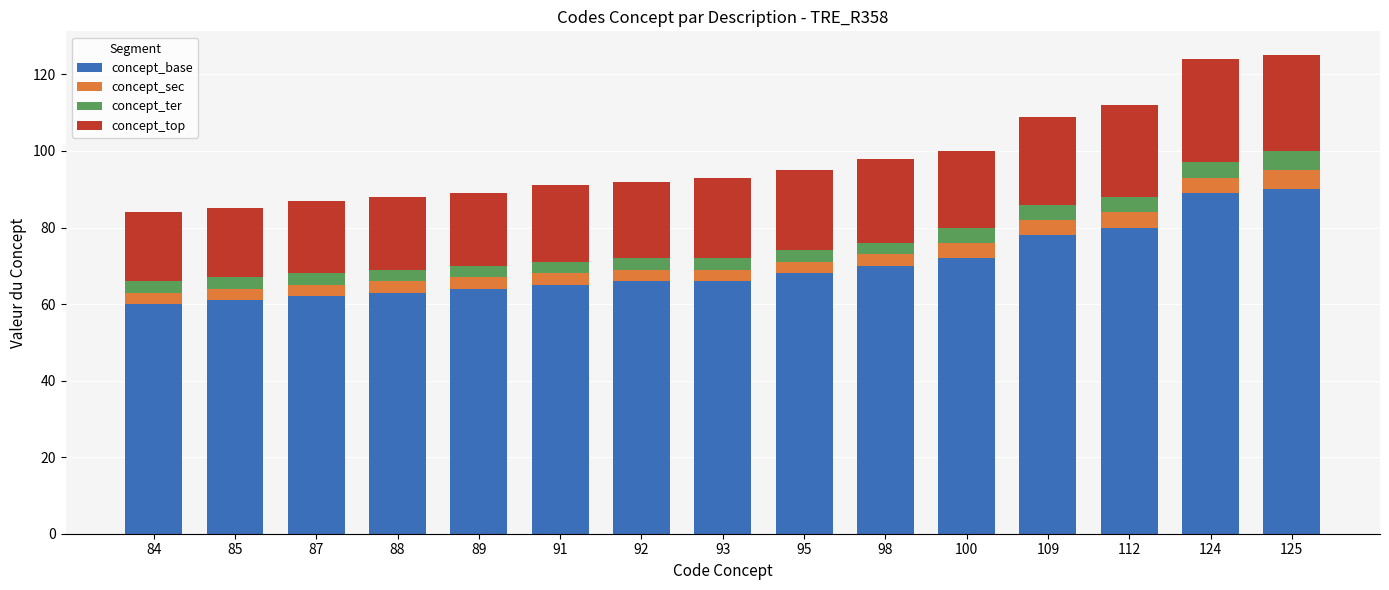

What are all the series names shown in the legend?

concept_base, concept_sec, concept_ter, concept_top